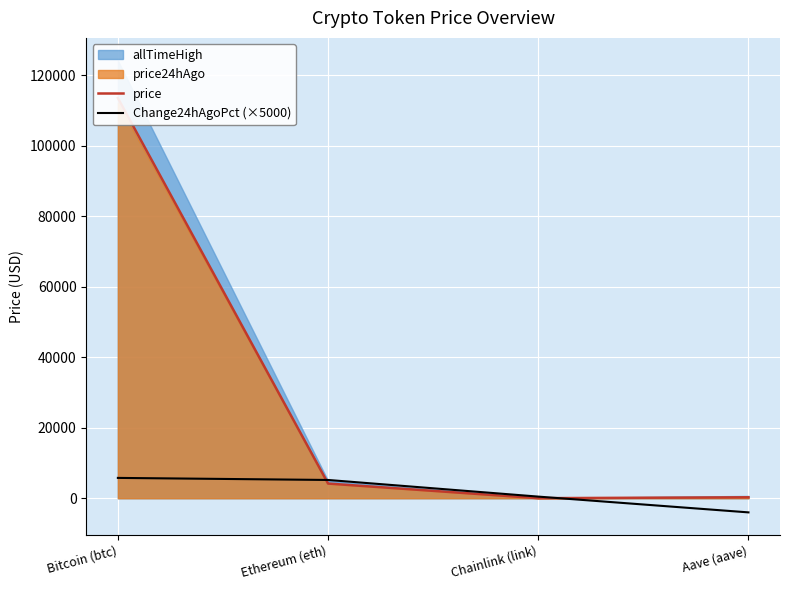

What is the minimum value for Change24hAgoPct (×5000)?

-4004.6